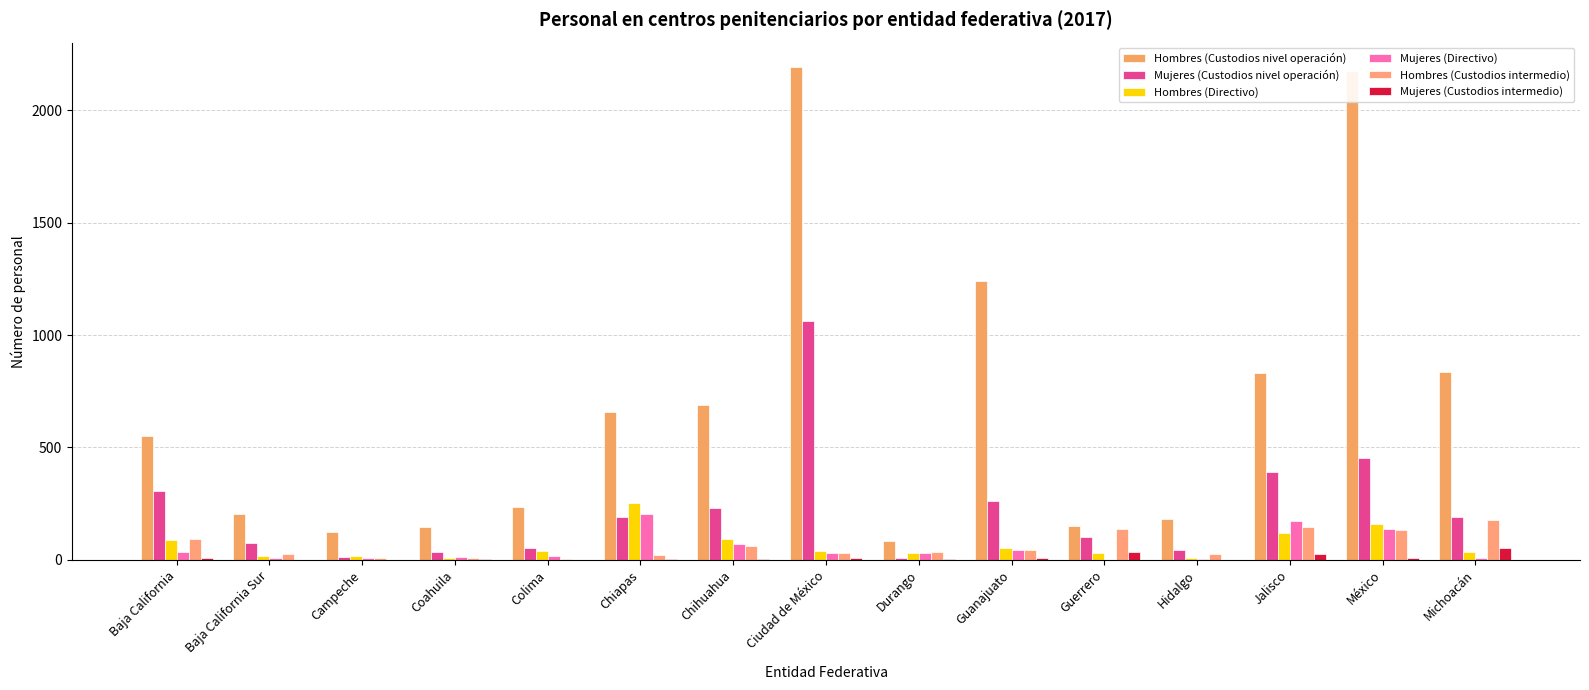

Are the bars horizontal?

No